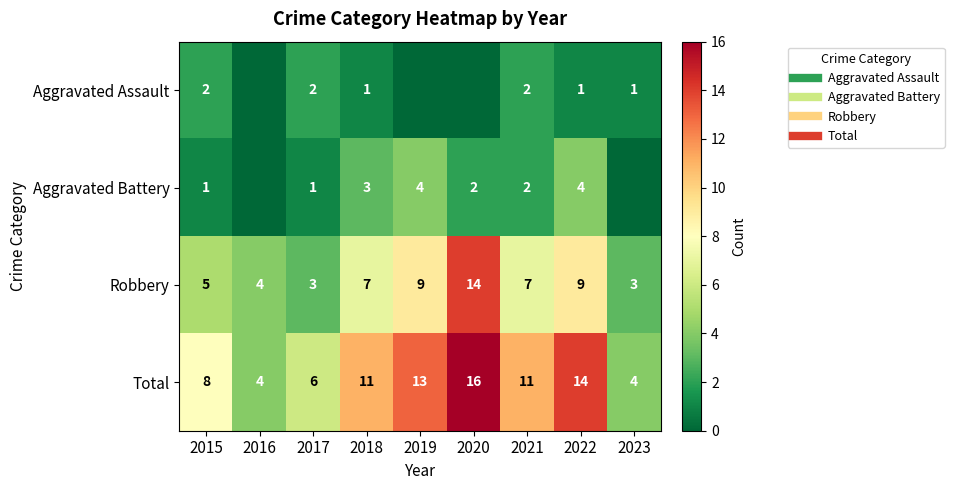

Is the value of Aggravated Assault at 2023 greater than the value of Total at 2017?

No